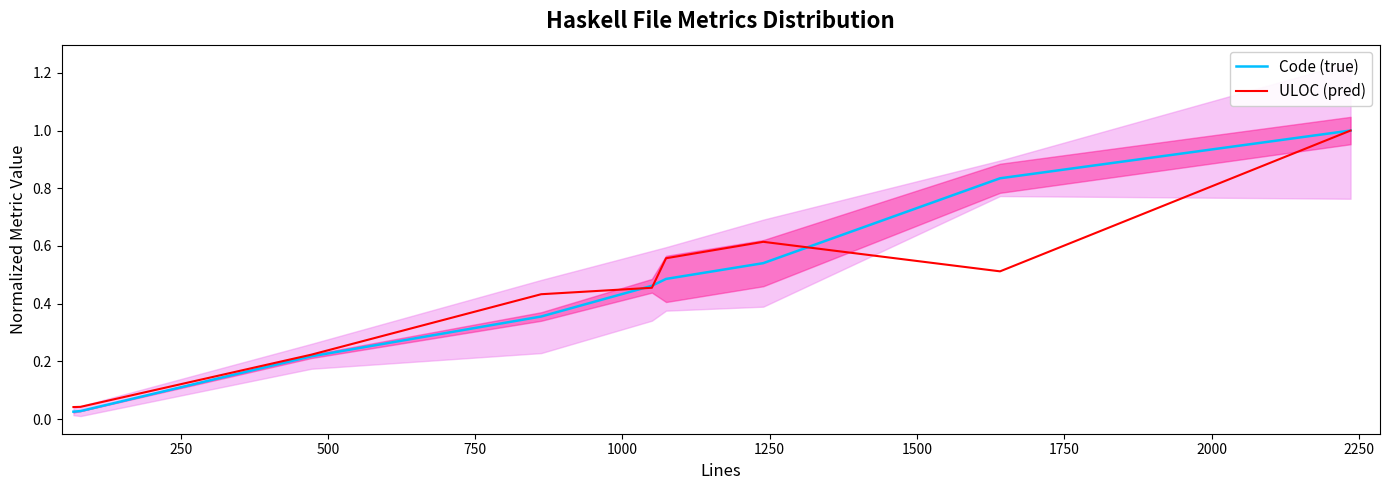

What is the highest value of the Code (true) series?

1.0